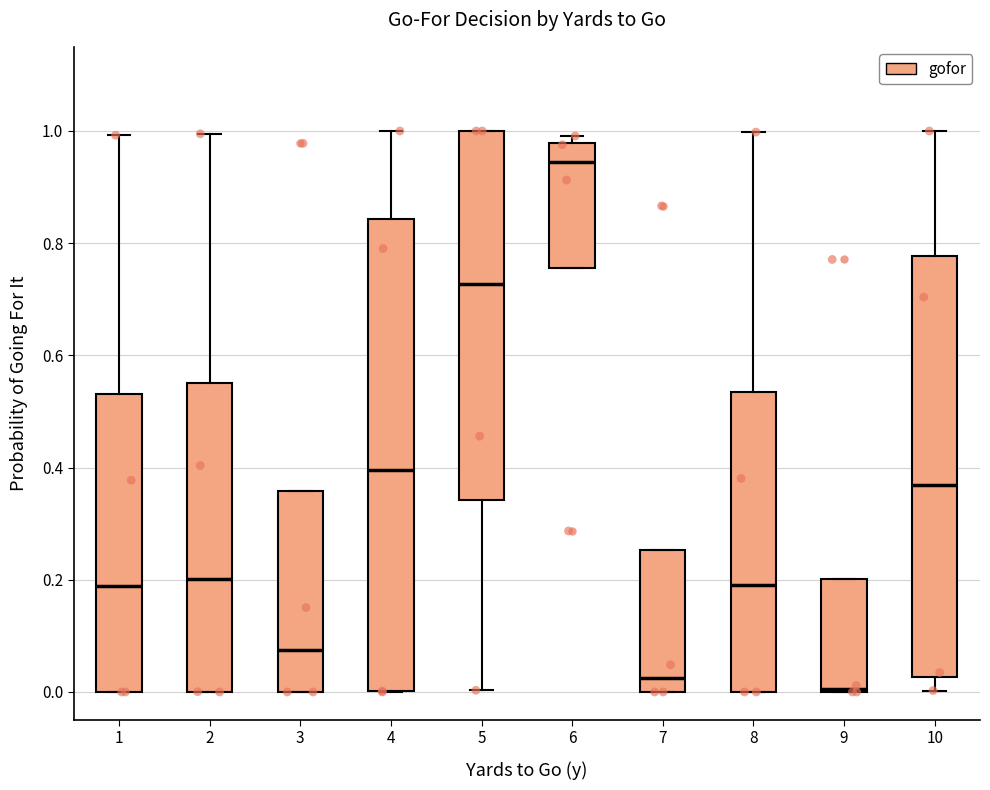

Which box is the tallest, from its lower edge to its upper edge?

4